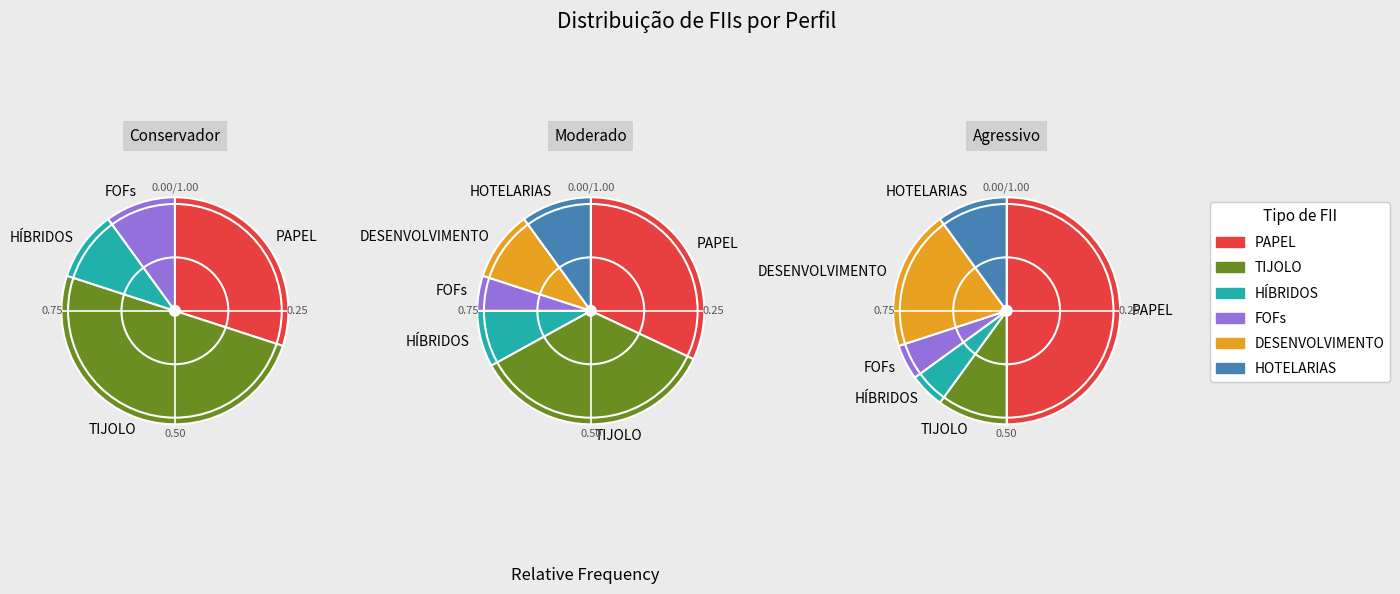

Which series changed the most between PAPEL and HOTELARIAS?

Agressivo